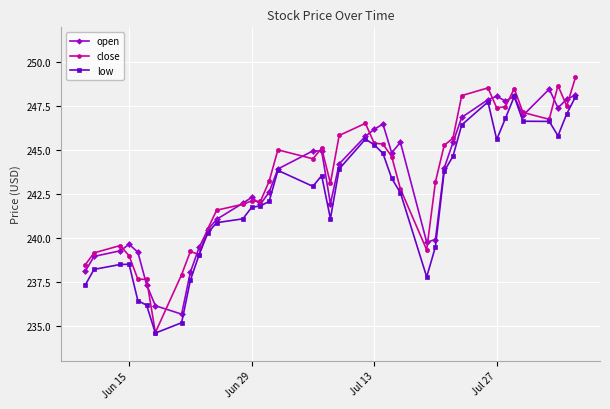

What is the smallest value displayed?

234.6